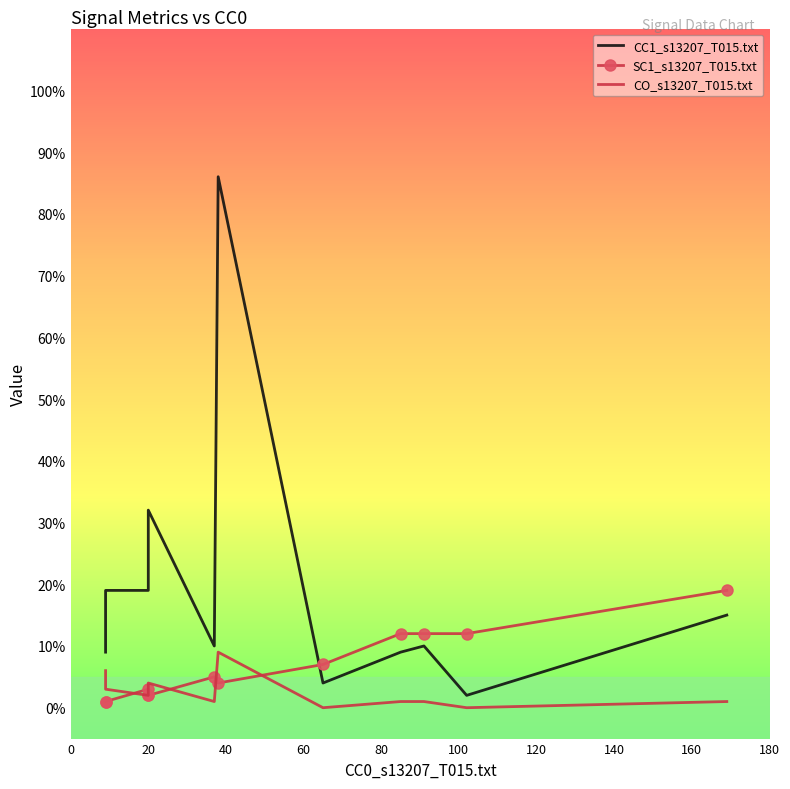

Between 40 and 20, which is larger?

40